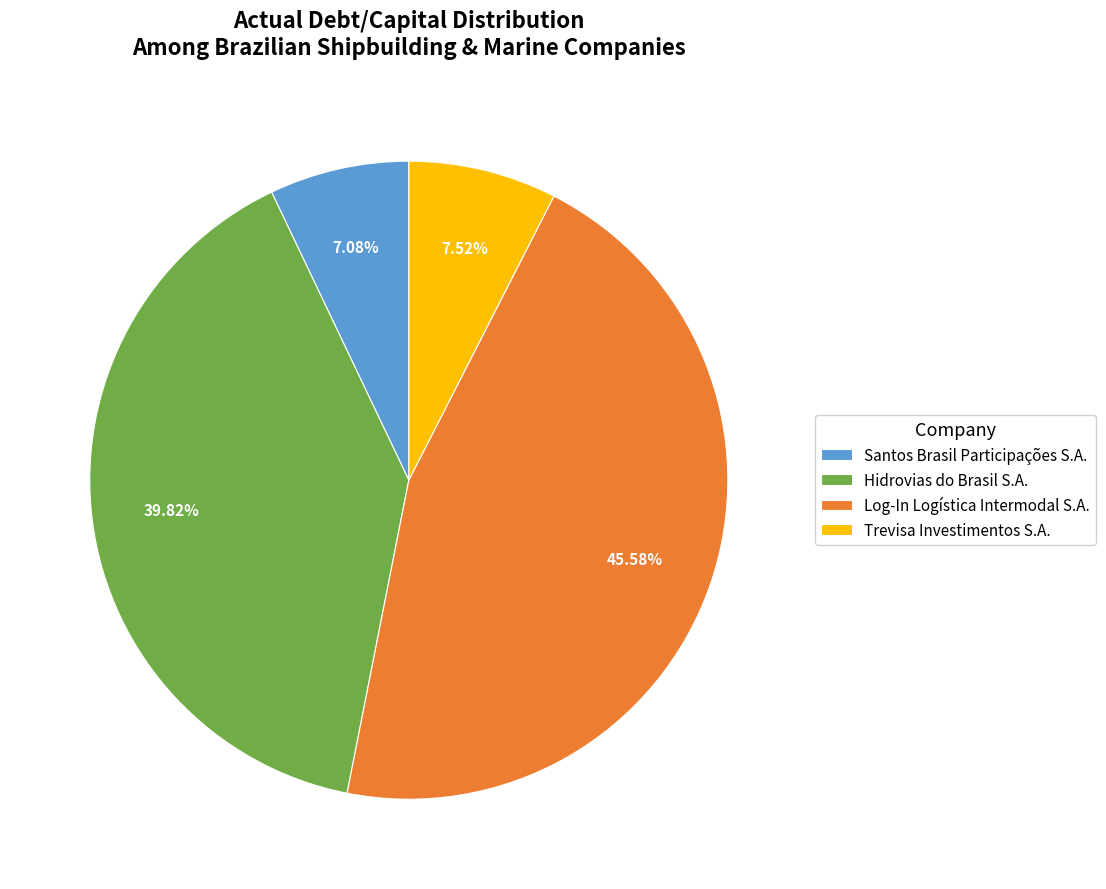

Between Santos Brasil Participações S.A. and Log-In Logística Intermodal S.A., which is larger?

Log-In Logística Intermodal S.A.